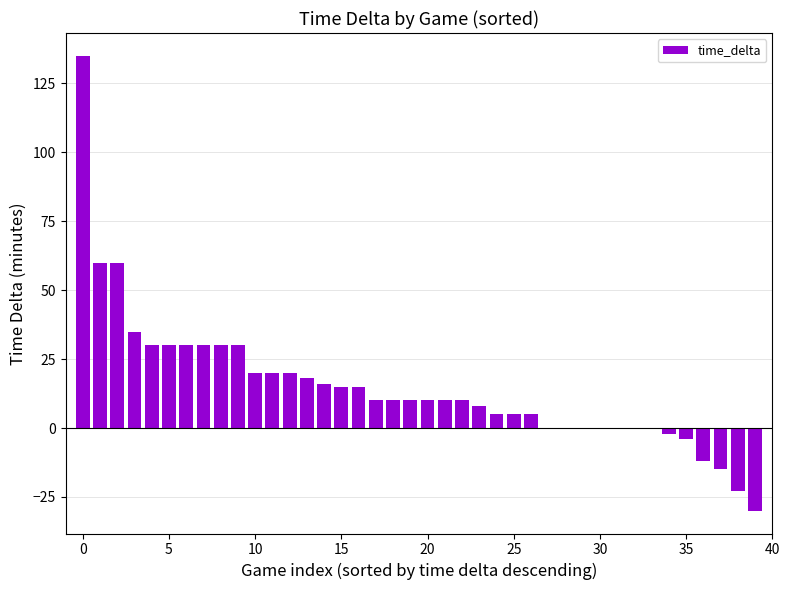

What is the sum of all values?

591